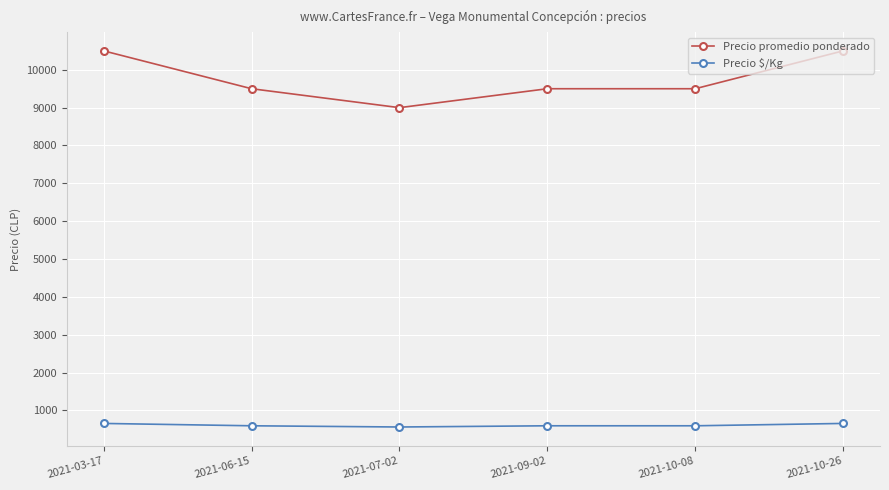

How many values in the Precio promedio ponderado series are below 9500?

1